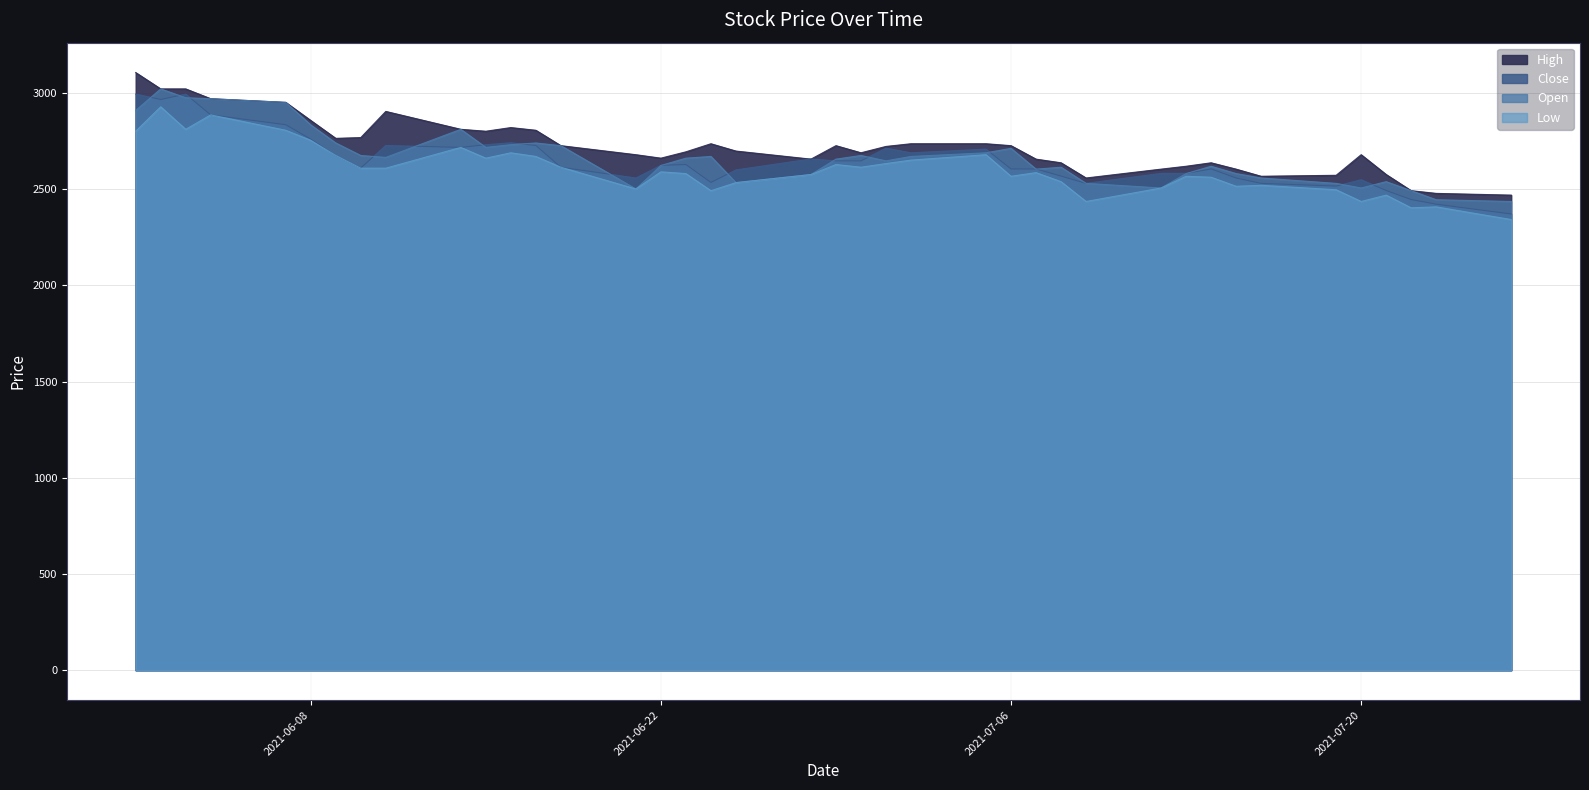

Which category has the highest value in the Close series?

2021-06-01